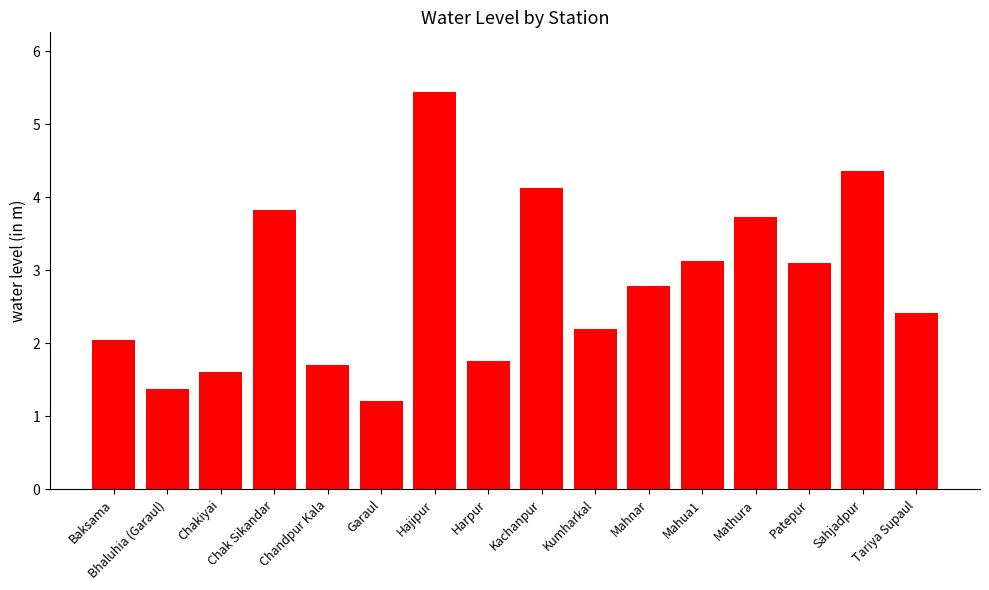

How many bars are there in total?

16